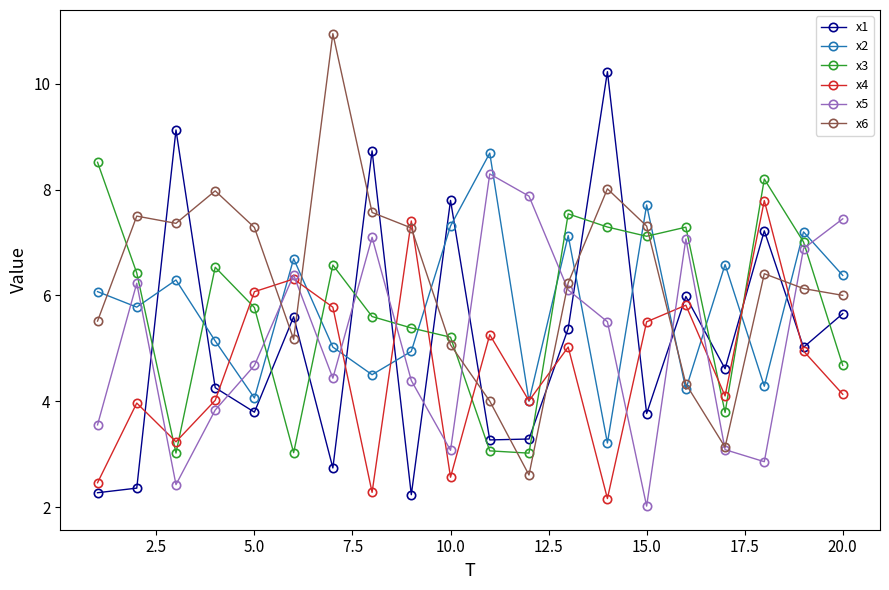

List the series in order of their peak value, highest first.

x6, x1, x2, x3, x5, x4